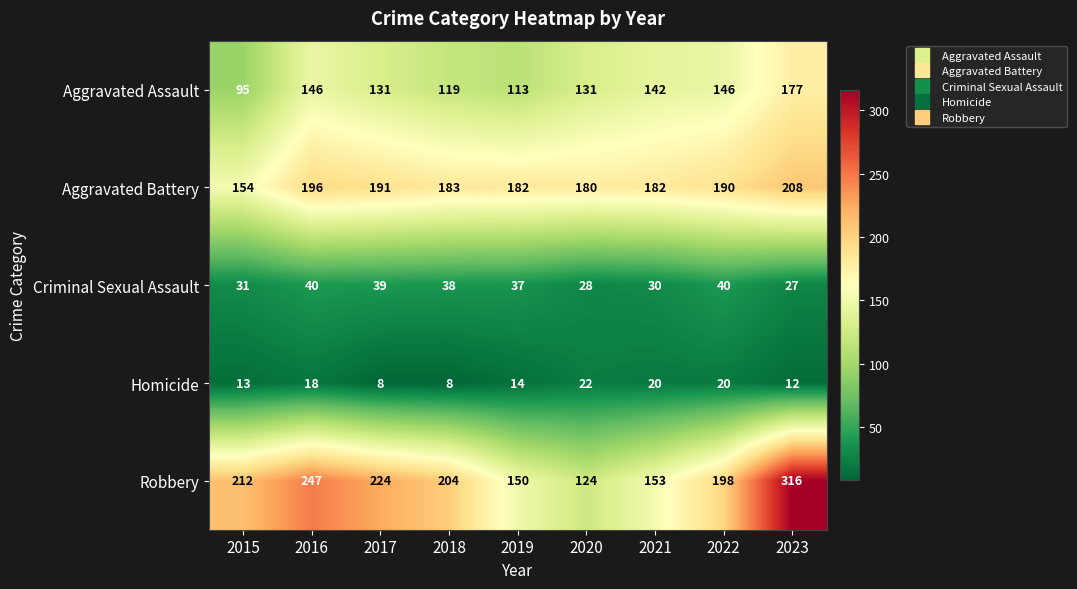

List the series in order of their peak value, lowest first.

Homicide, Criminal Sexual Assault, Aggravated Assault, Aggravated Battery, Robbery